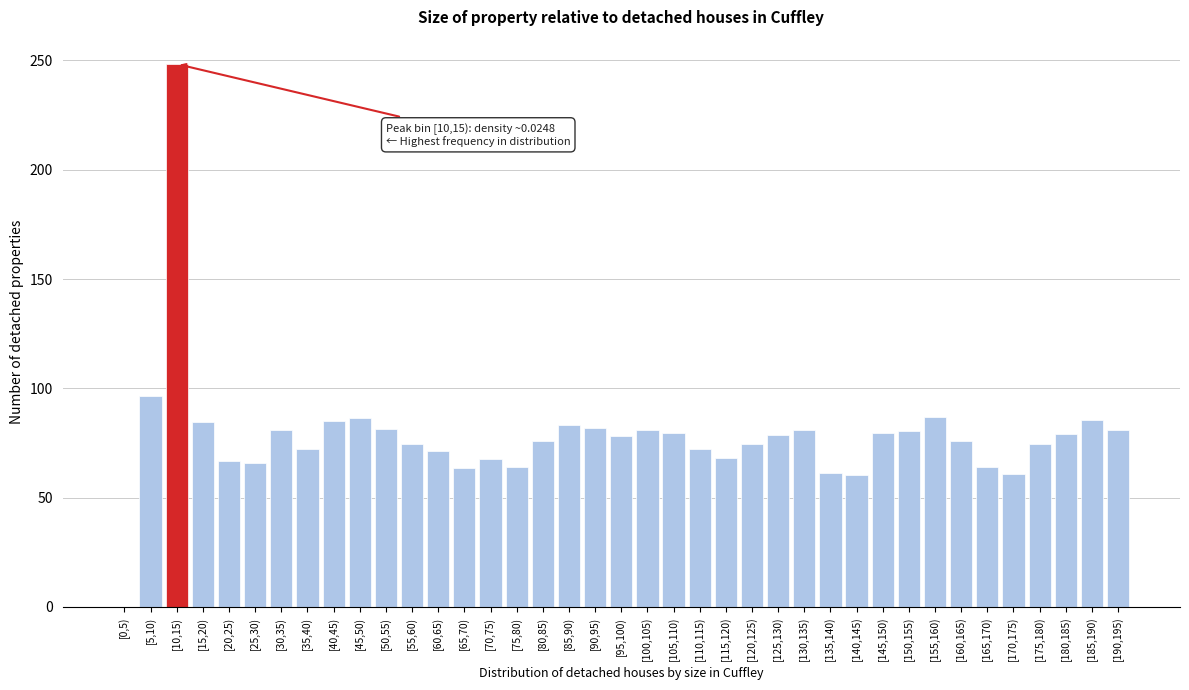

Approximately how many times larger is the value at [75,80) compared to [125,130)?

0.8